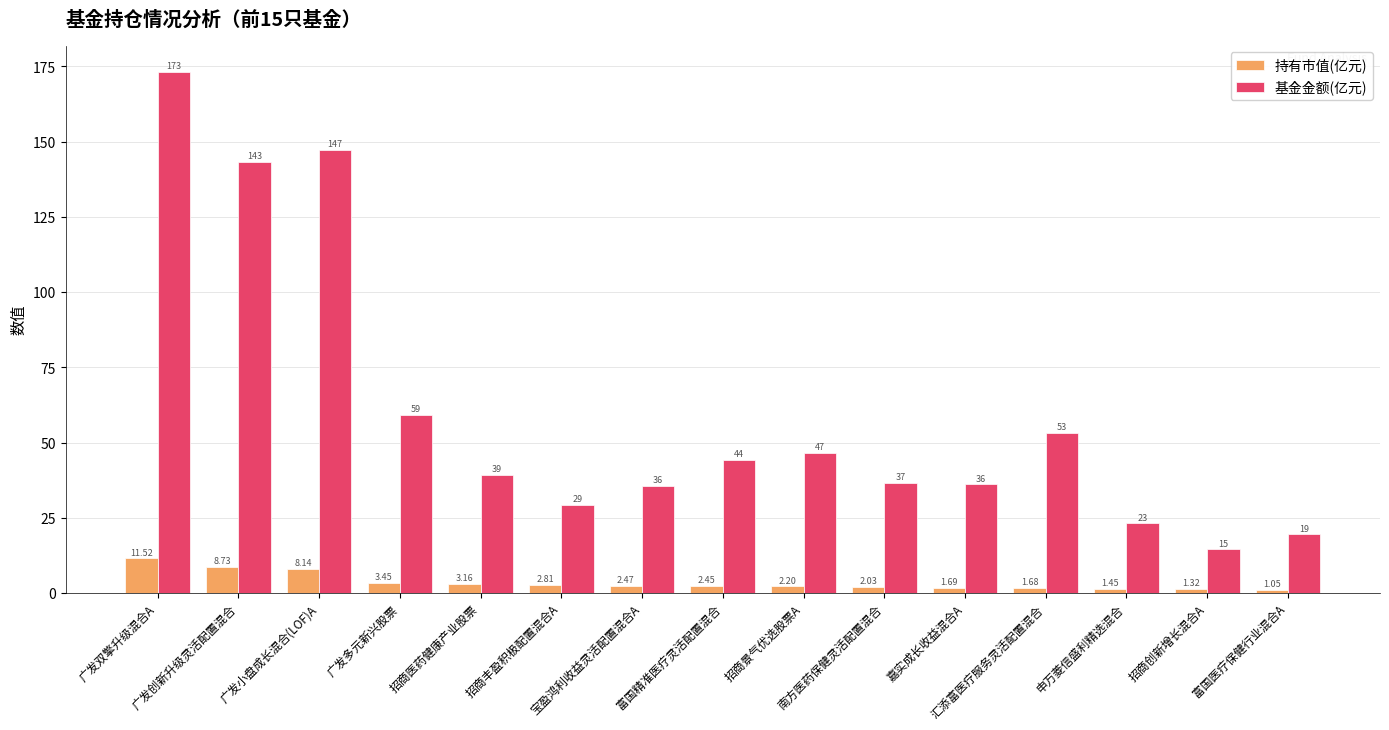

What is the difference between the second highest and minimum values in the 持有市值(亿元) series?

7.7